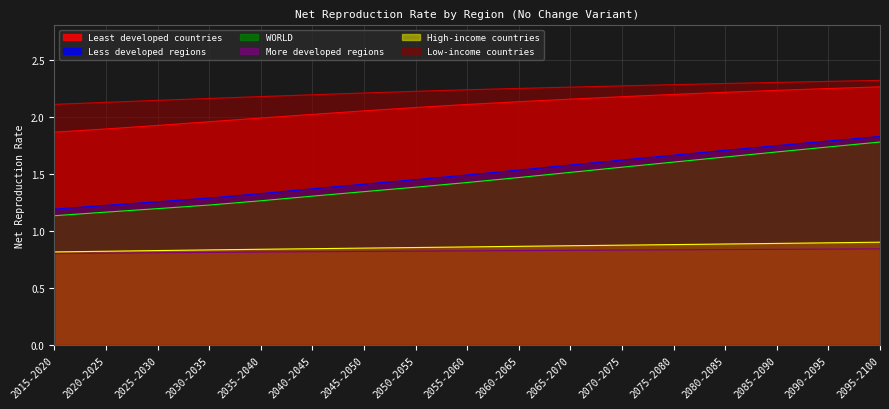

The value of Less developed regions at 2065-2070 is 2.8. True or false?

False